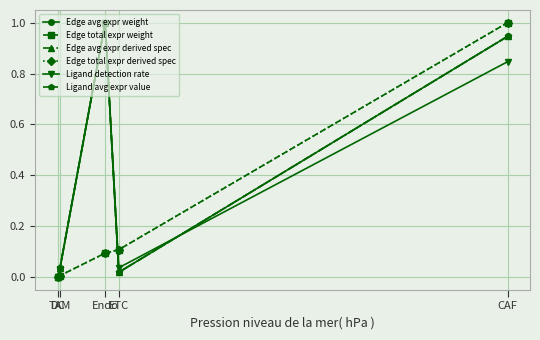

The Edge total expr derived spec series shows 0.5 at CAF. True or false?

False